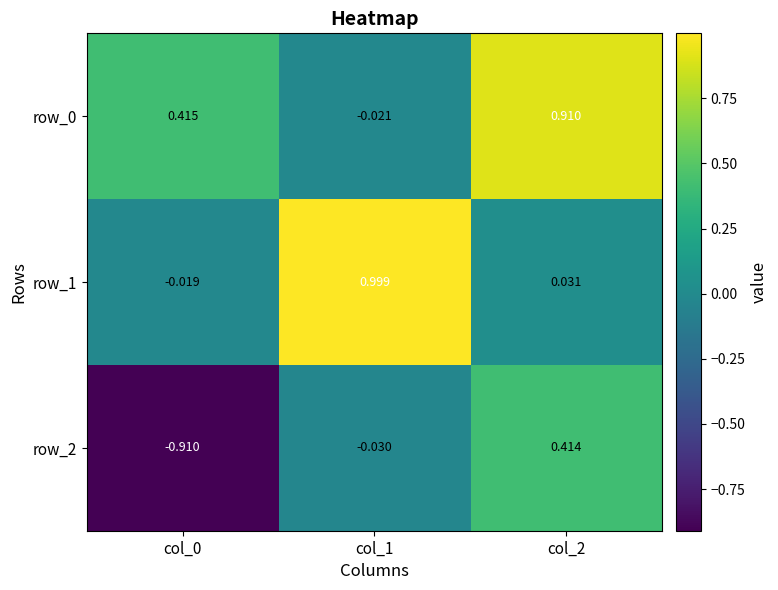

How many values in row_1 are above zero?

2